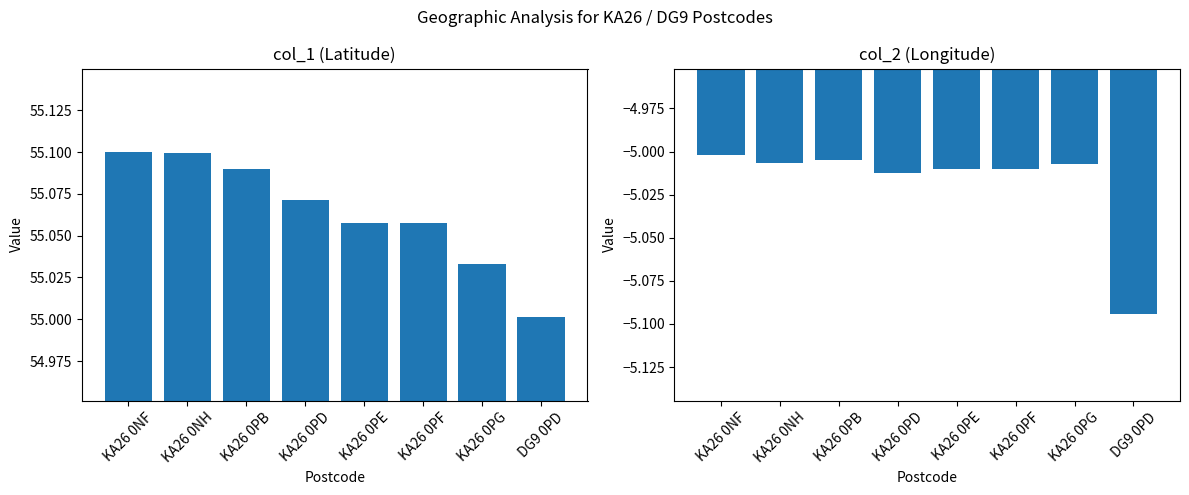

What is the total value across all series at KA26 0PG?

50.0